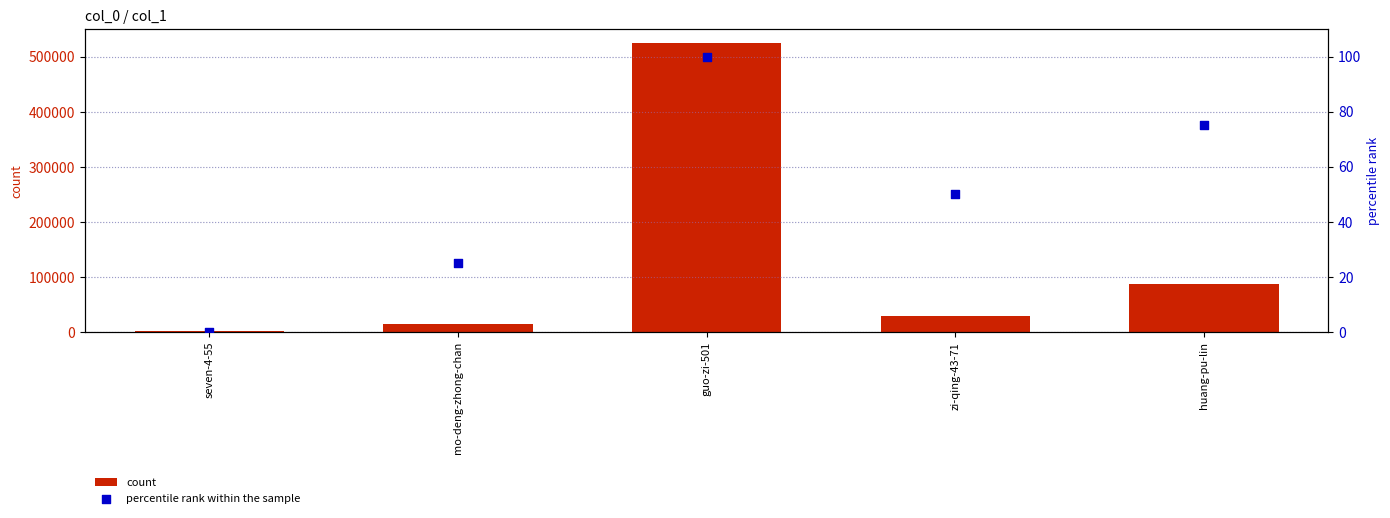

Which series contains the lowest Y value?

percentile rank within the sample